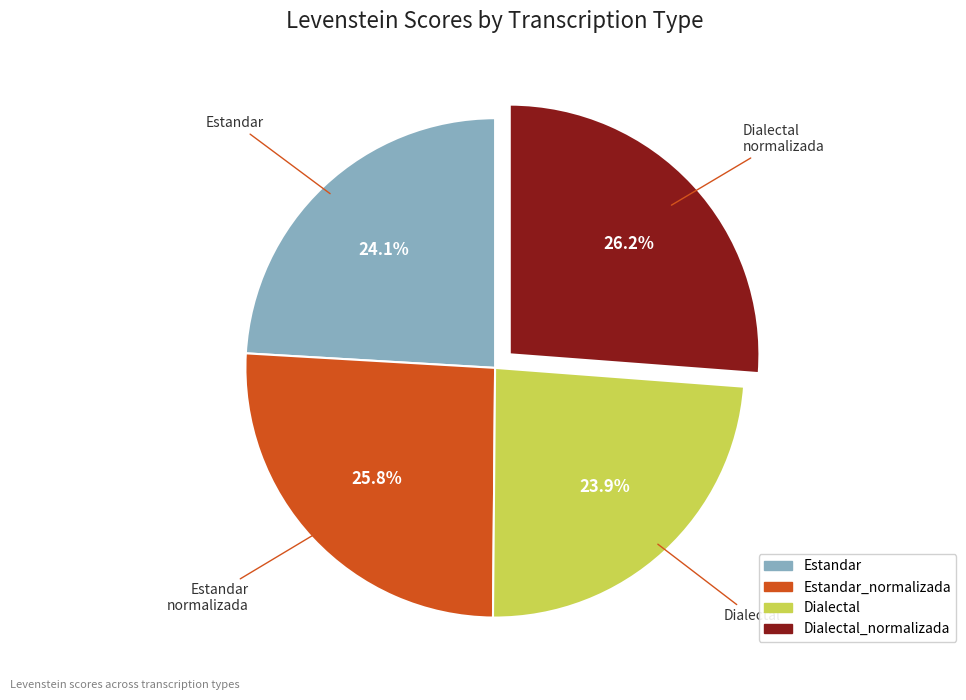

Is there any slice that represents more than half of the pie?

No